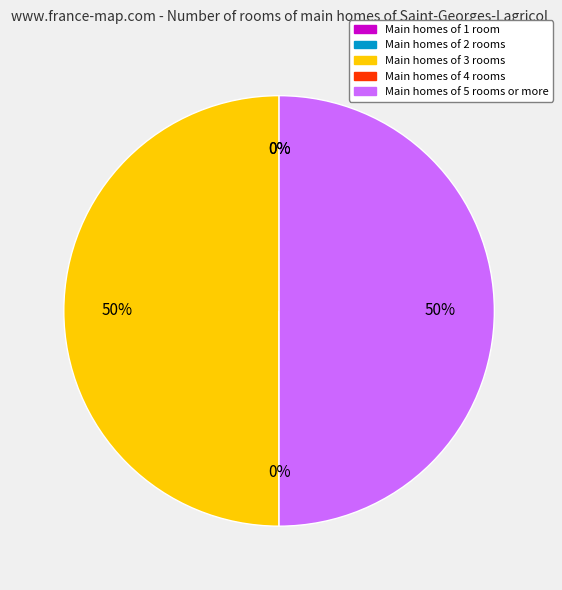

To the nearest percent, what is the difference between the largest and smallest slice percentages?

50%